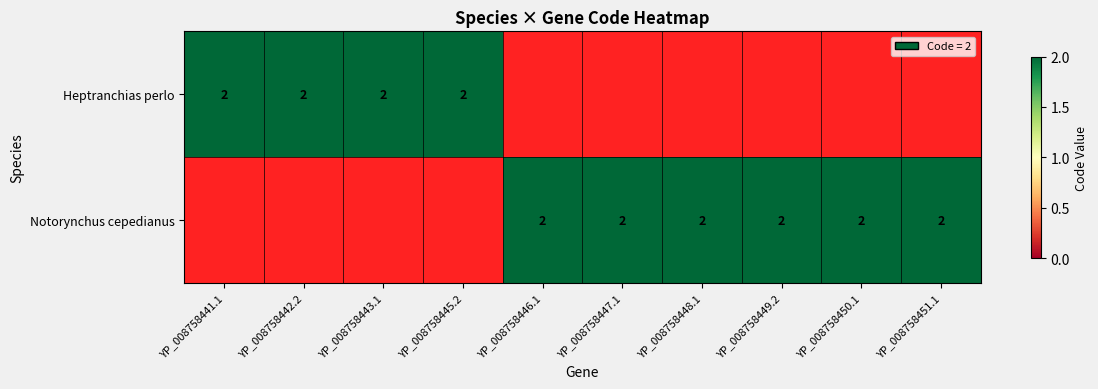

Which category has the lowest value across all series?

YP_008758446.1